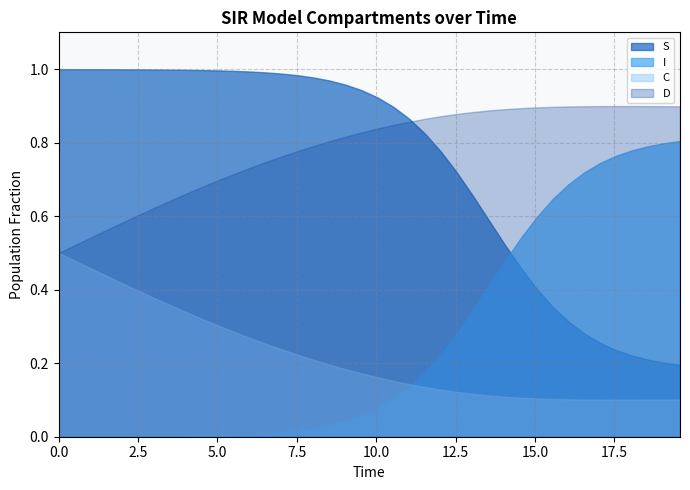

Does the chart have visible grid lines?

Yes